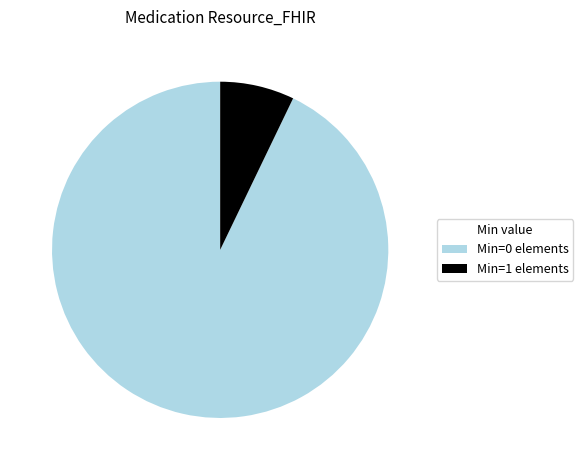

Combined, do Min=0 elements and Min=1 elements account for over 50%?

Yes